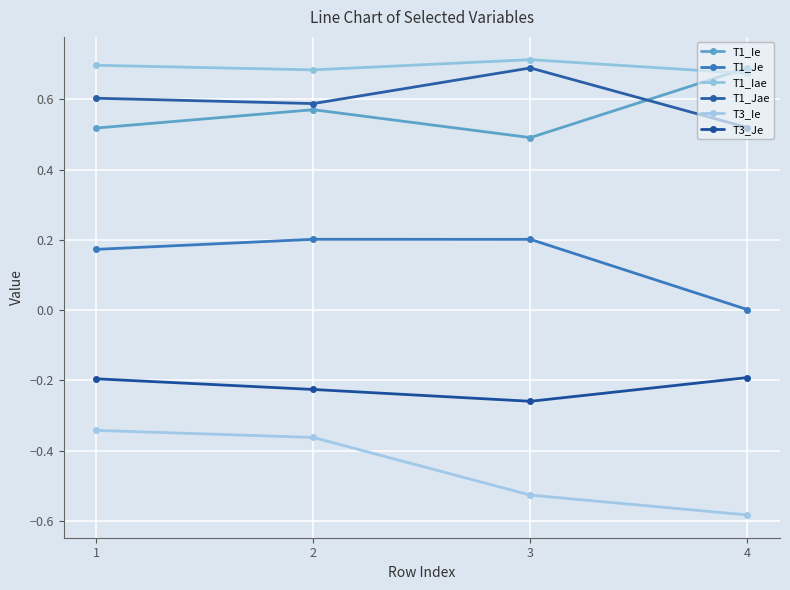

Which series has the largest range (max minus min)?

T3_Ie